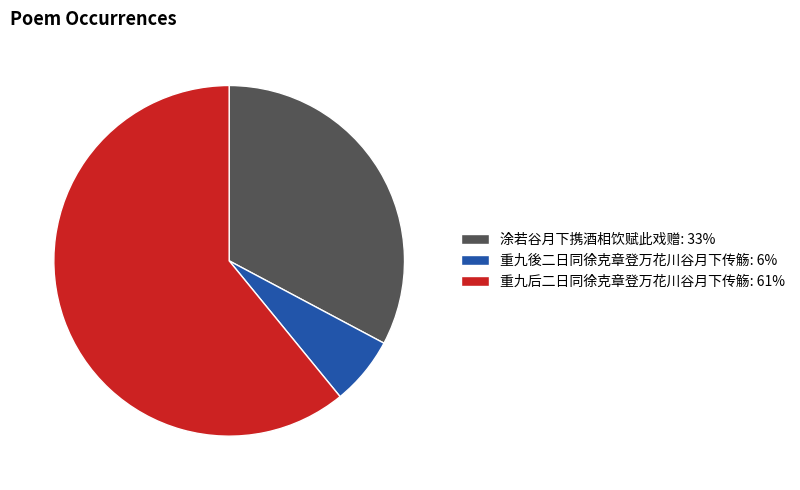

What is the ratio of the value at 重九後二日同徐克章登万花川谷月下传觞 to the value at 涂若谷月下携酒相饮赋此戏赠?

0.2